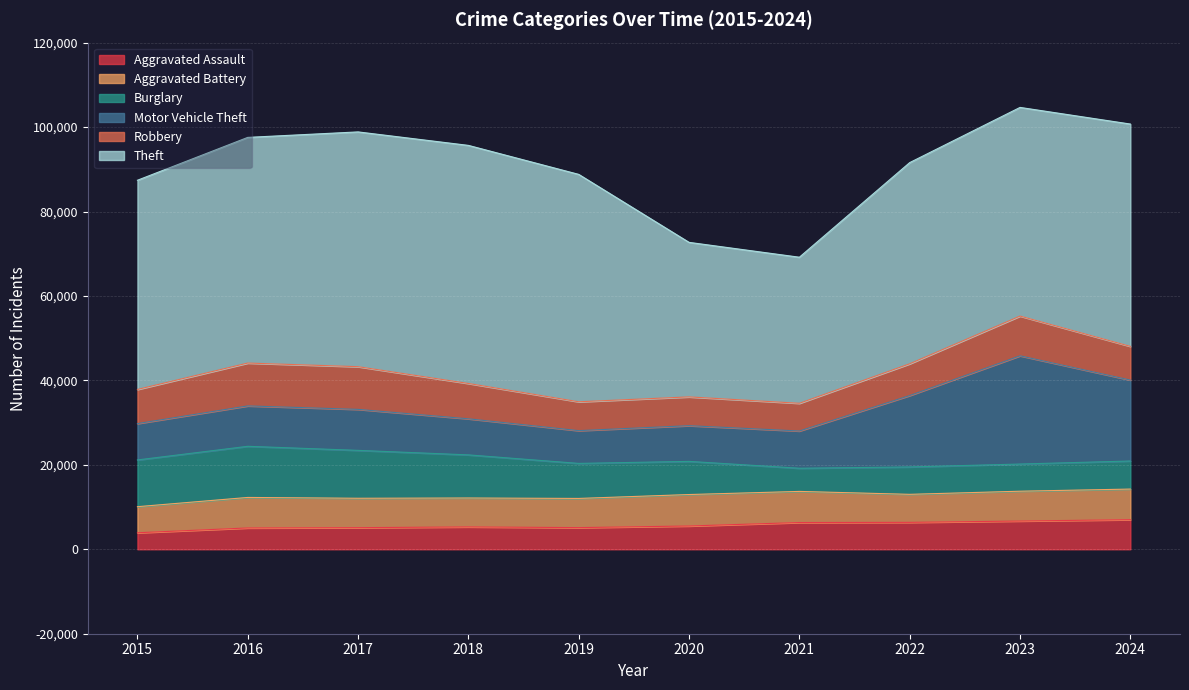

What is the total value across all series at 2019?

88791